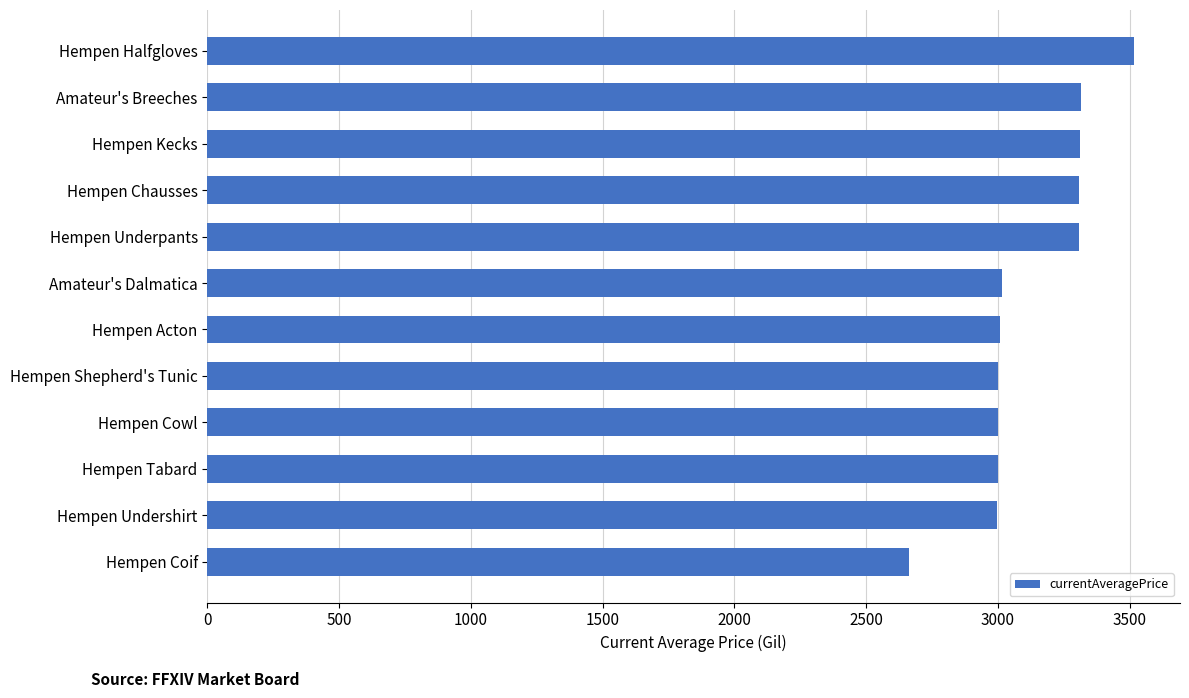

The chart shows a value of 3309 at Hempen Chausses. True or false?

True